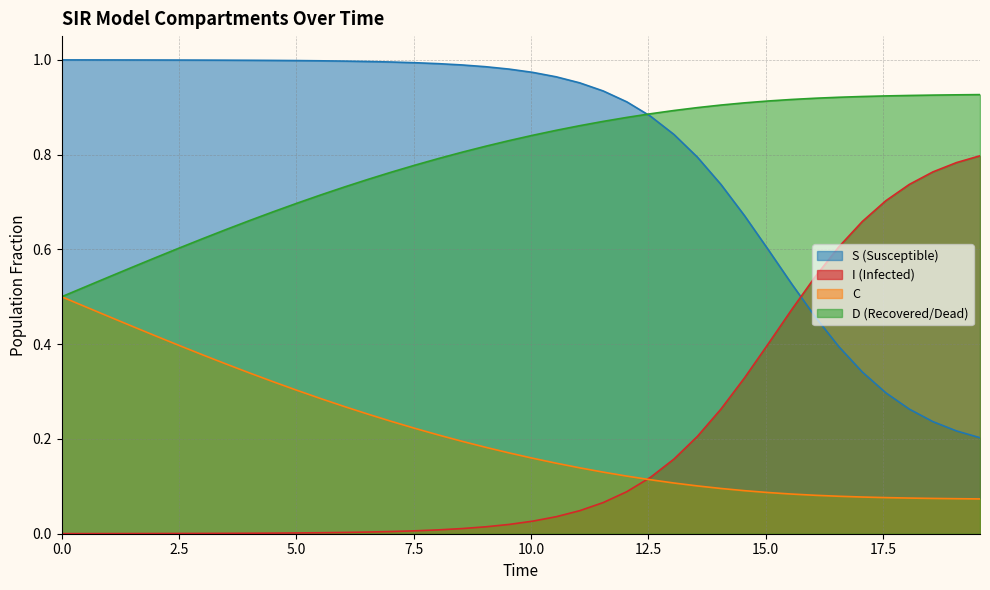

True or false: C and S (Susceptible) intersect in this chart.

False